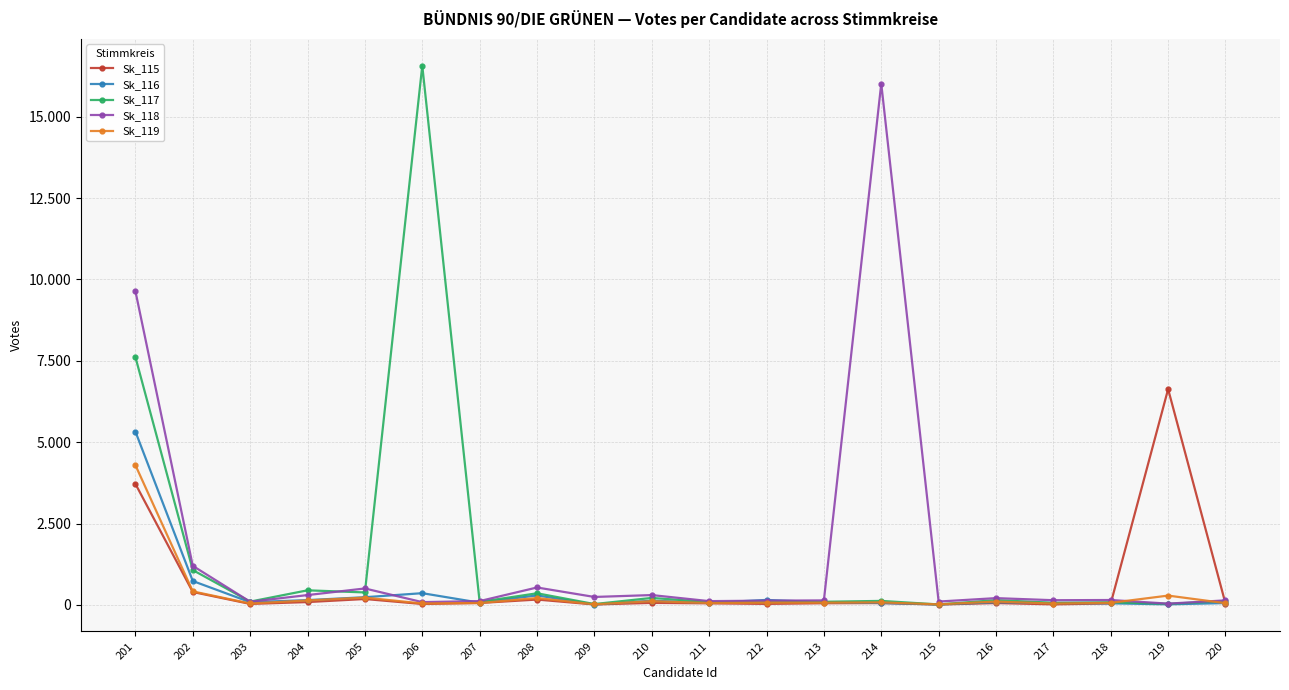

The value of Sk_115 at 203 is 9. True or false?

False